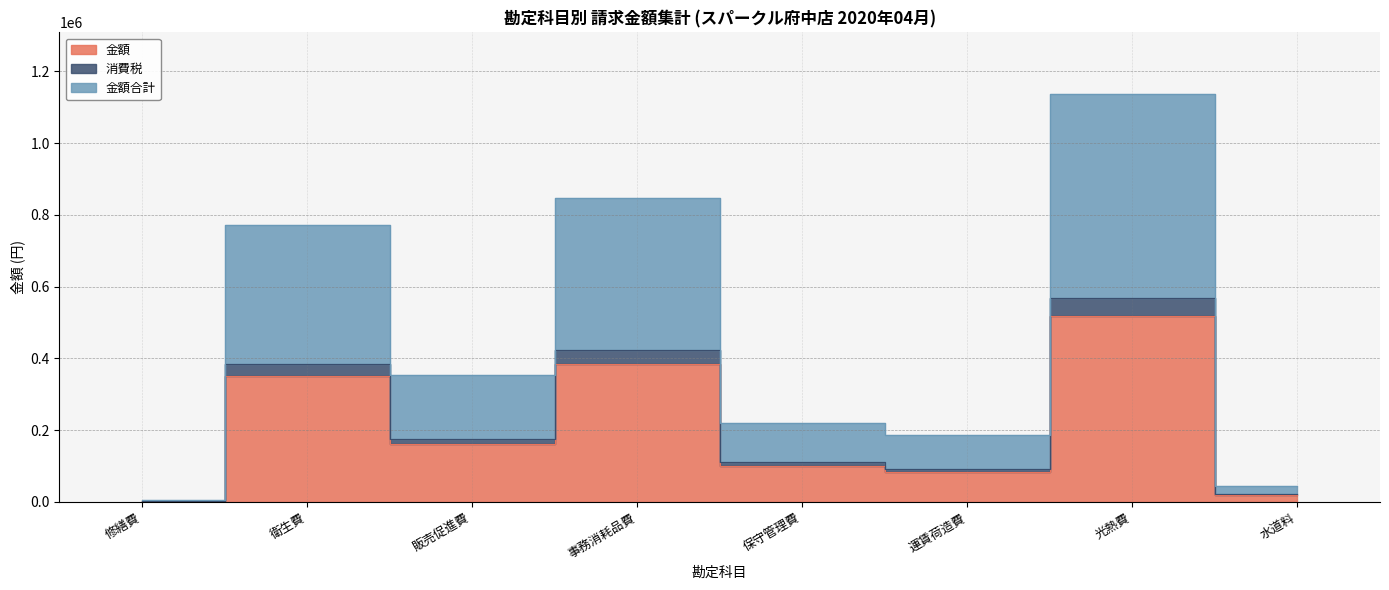

Reading left to right, list all the values displayed in this chart.

金額: 1884	350807	160374	385334	100000	84400	517300	19628
消費税: 2072	385887	176411	423867	110000	92800	569030	21590
金額合計: 4144	771774	352822	847734	220000	185660	1138060	43180